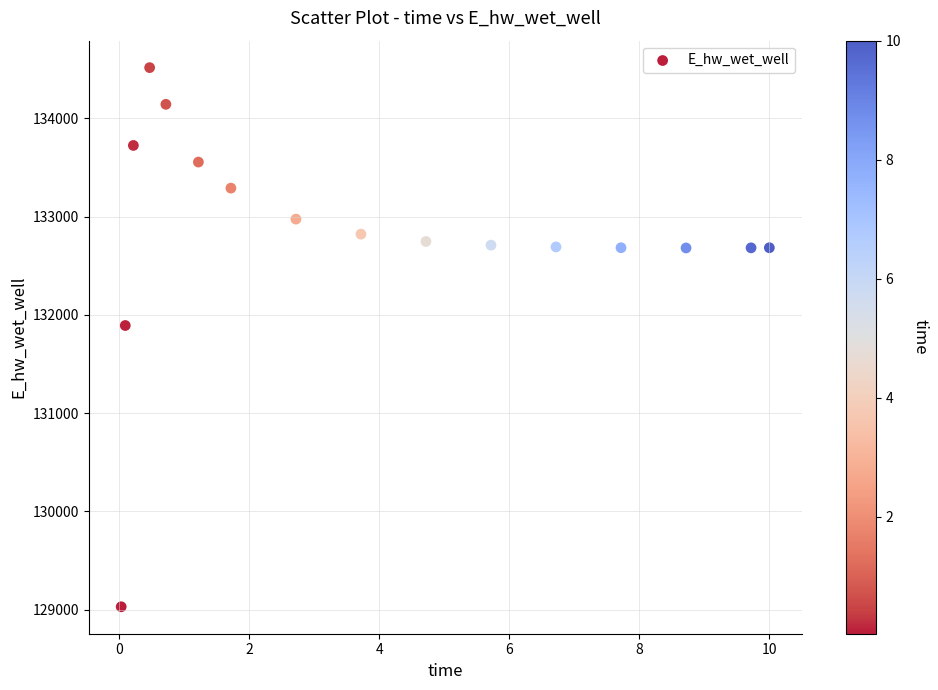

What is the range of X values (max minus min)?

10.0